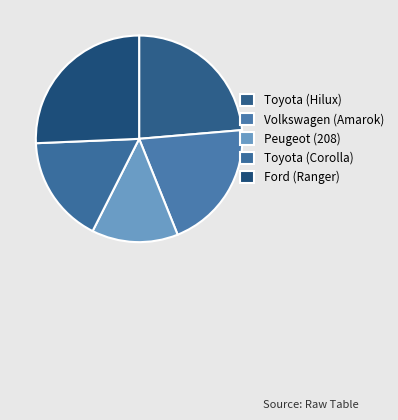

Is it true that Toyota (Hilux) is 17% of the pie?

False